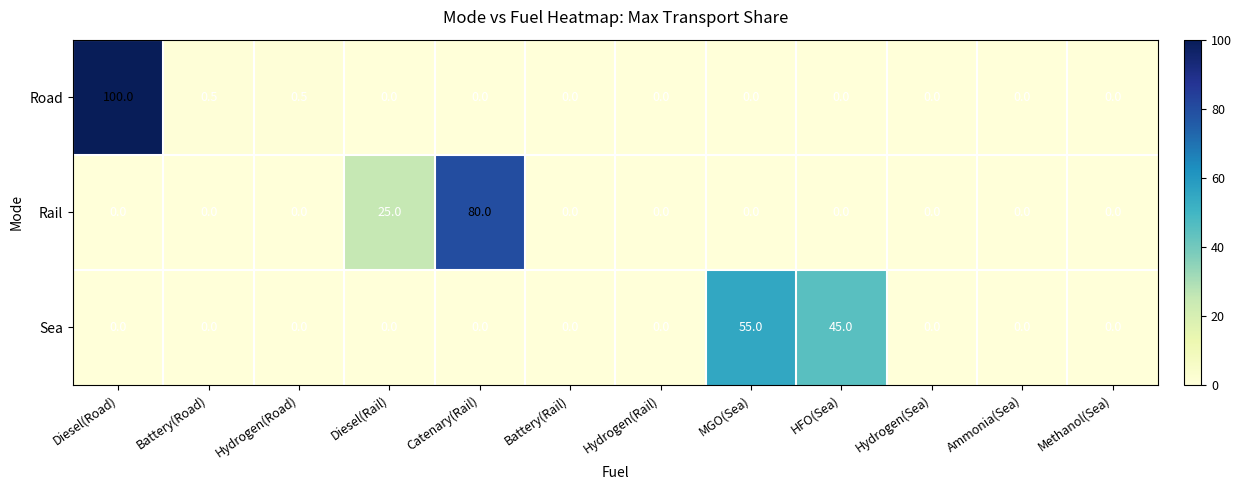

How many series are shown in this chart?

3